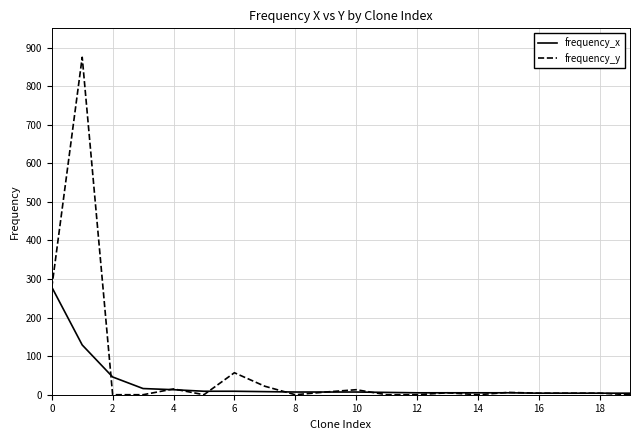

What is the maximum value for frequency_y?

875